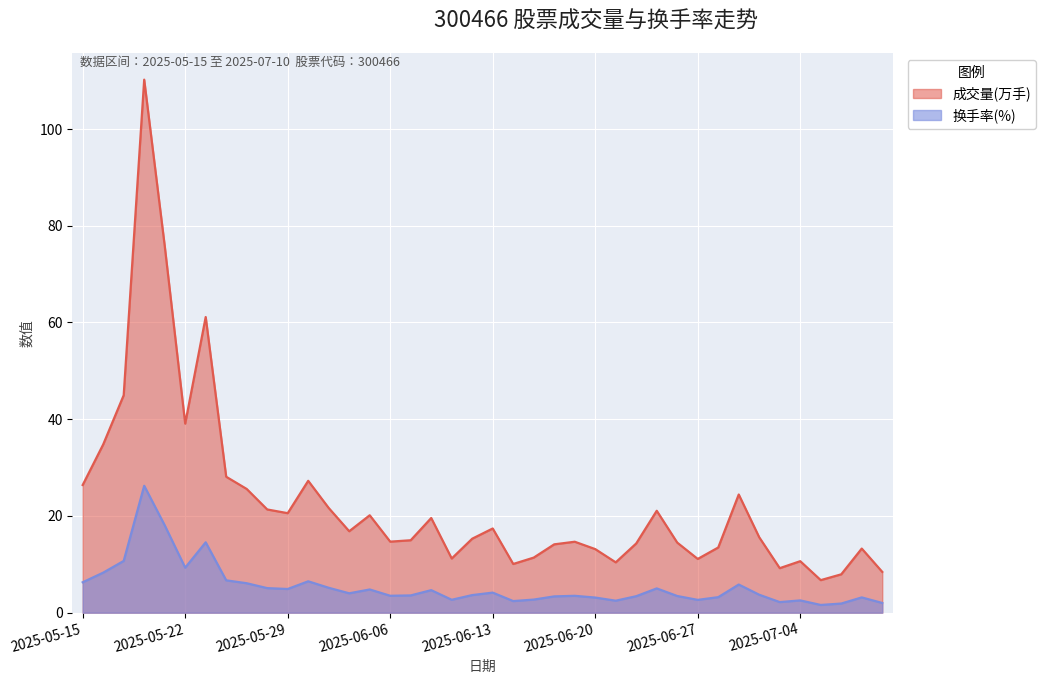

What is the label of the 8th point from the right?

2025-07-01